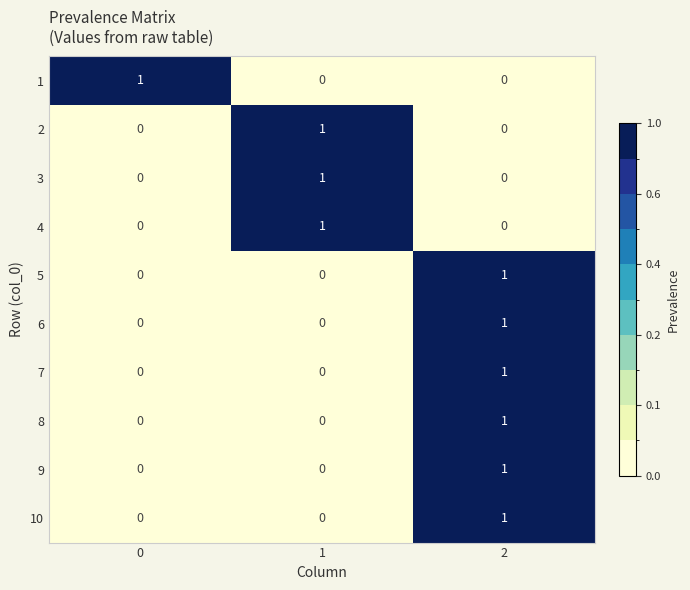

Is it true that 6 equals 0 at 1?

True